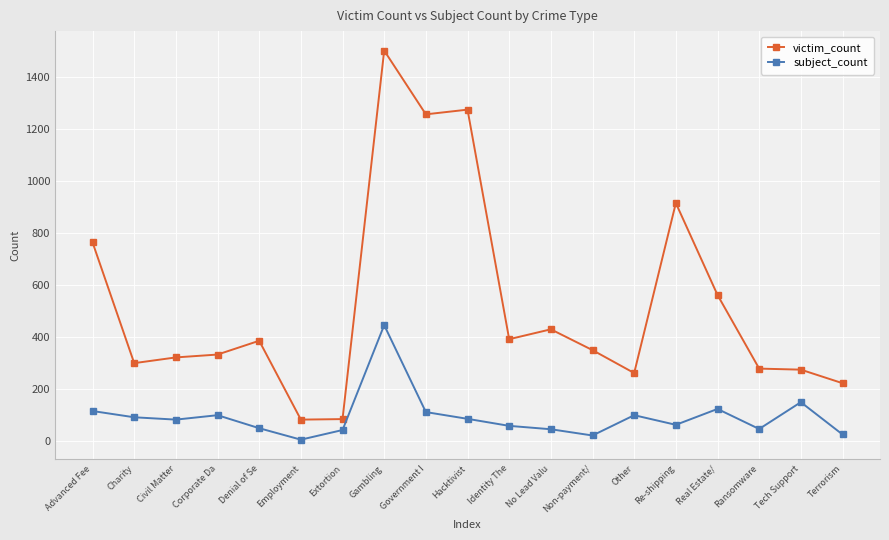

Is it true that subject_count equals 149 at Tech Support?

True